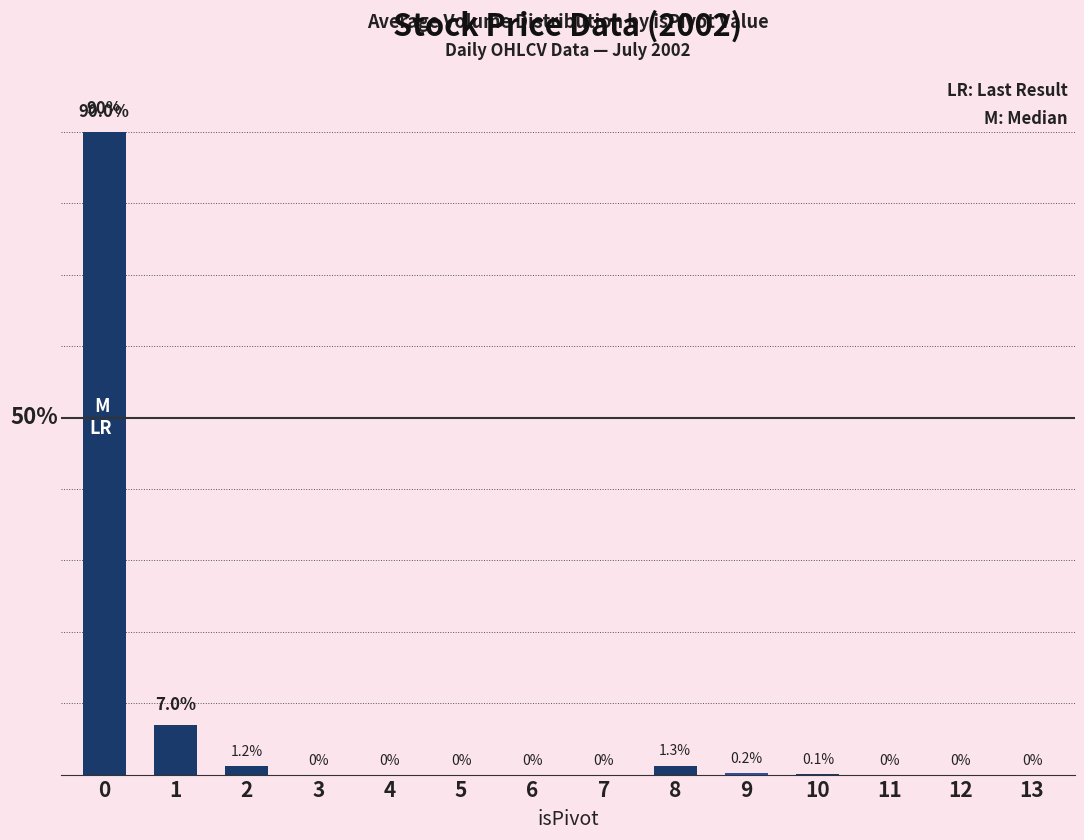

Rank the categories by value from highest to lowest.

0, 1, 8, 2, 9, 10, 3, 4, 5, 6, 7, 11, 12, 13